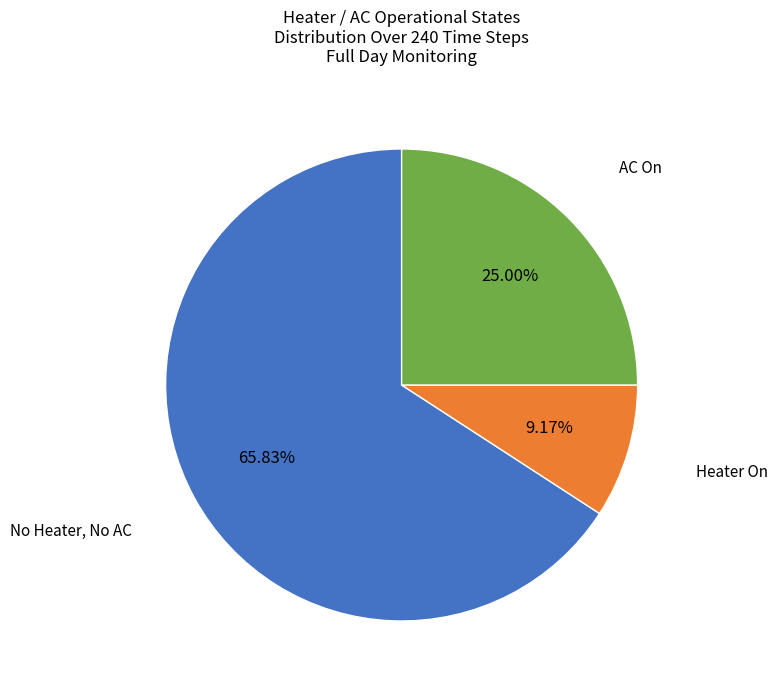

Is there a majority slice in this chart?

Yes